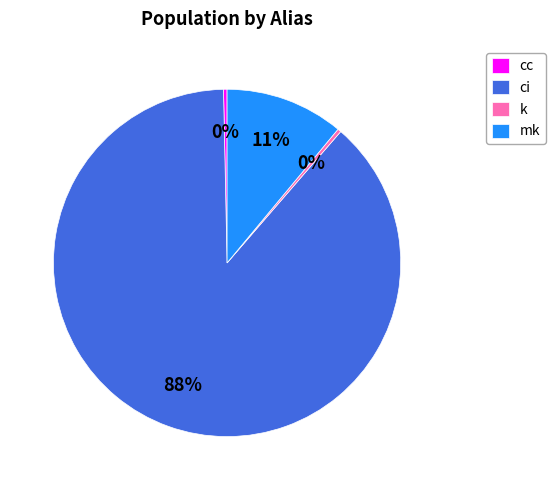

Do mk and ci together represent more than half of the pie?

Yes